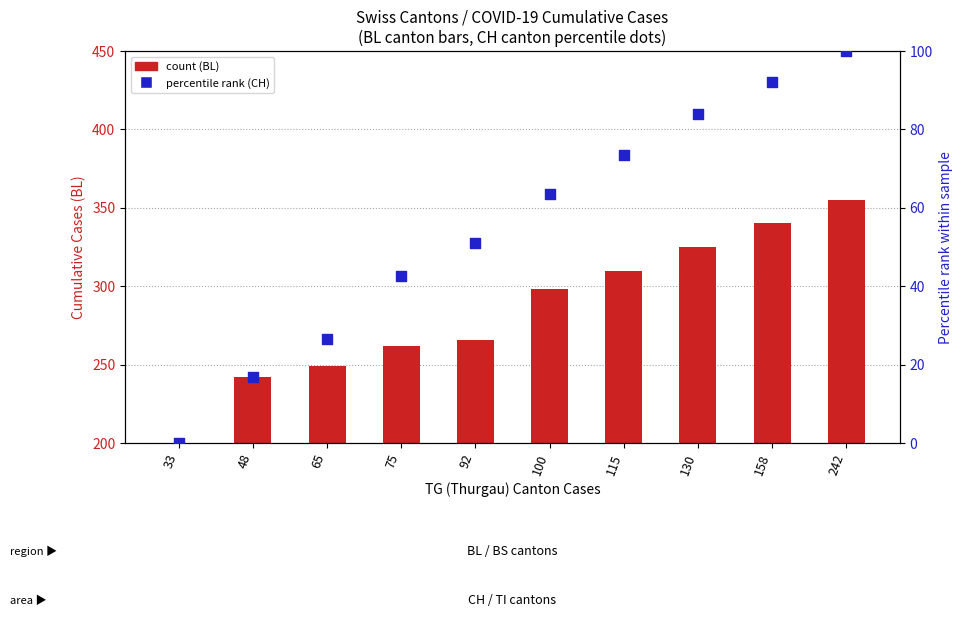

Which series has the largest Y range (max minus min)?

count (BL)